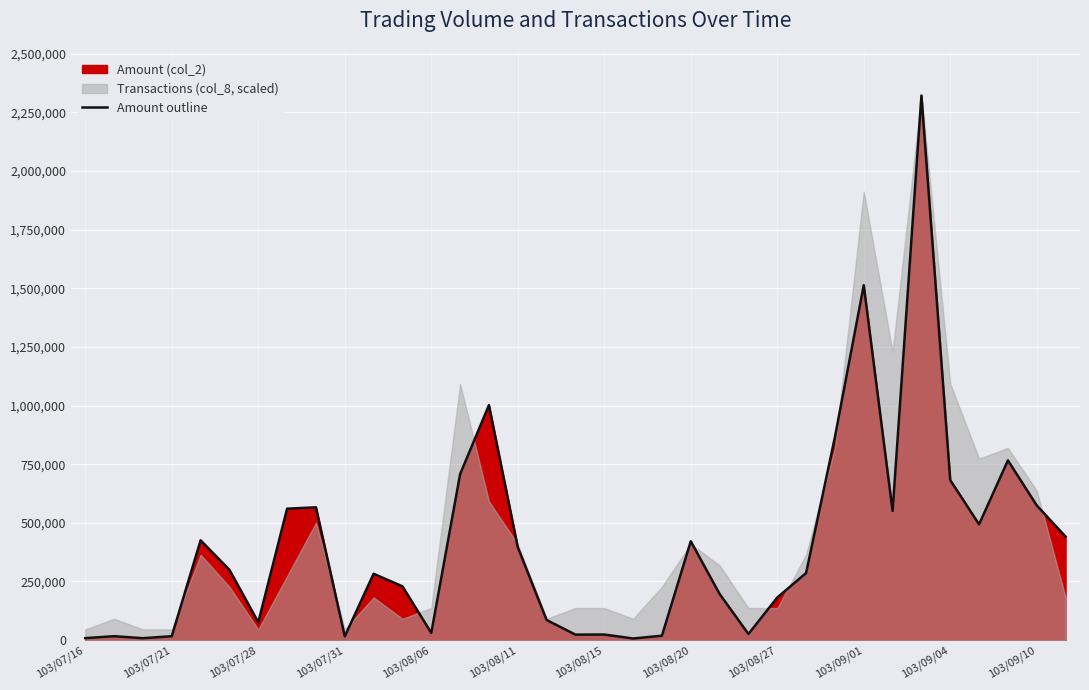

Approximately how many times larger is the value at 23 compared to 20?

1.4